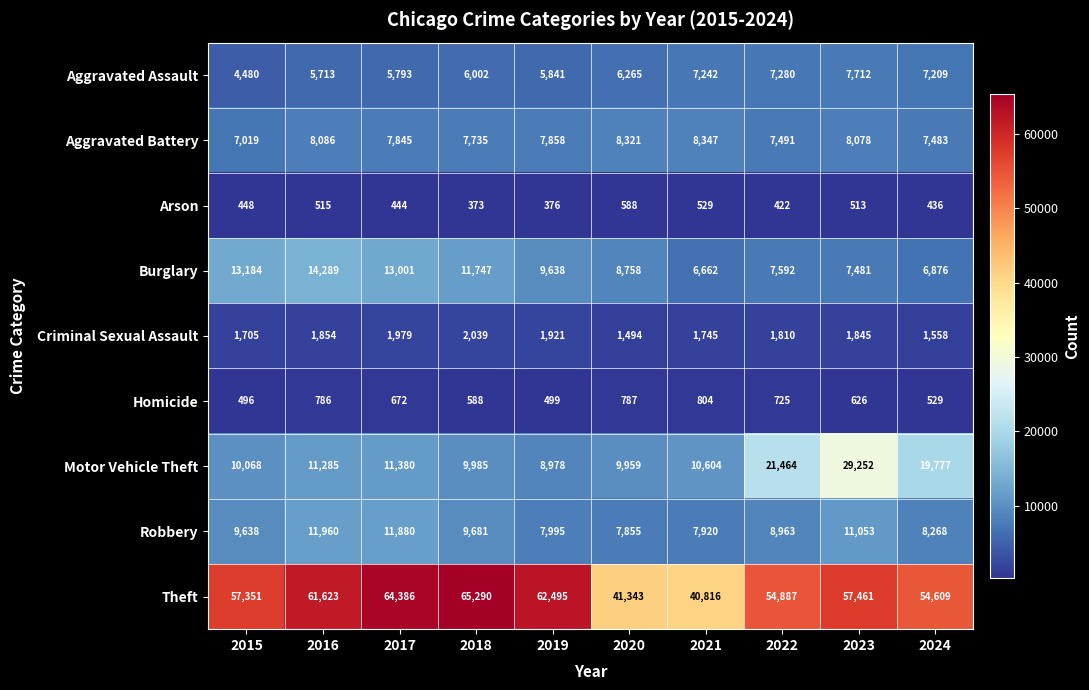

At which category is the sum across all series the highest?

2023